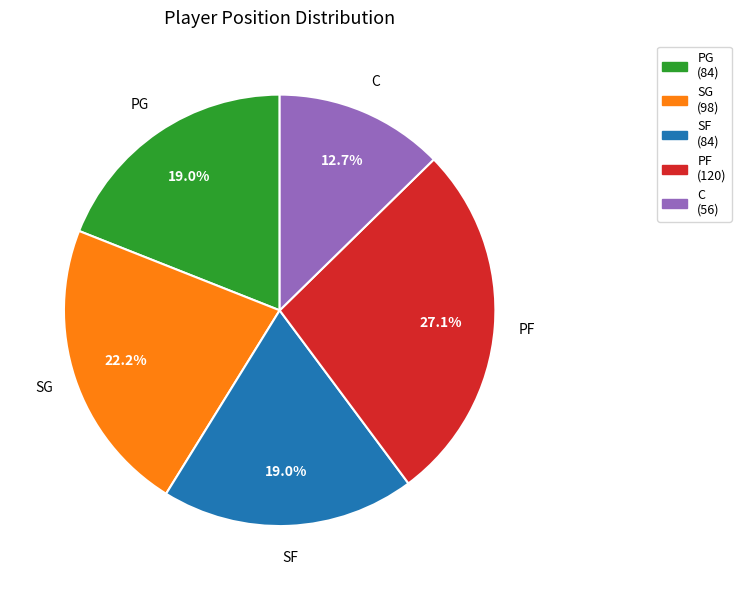

What percentage is the PF slice, to the nearest percent?

27%